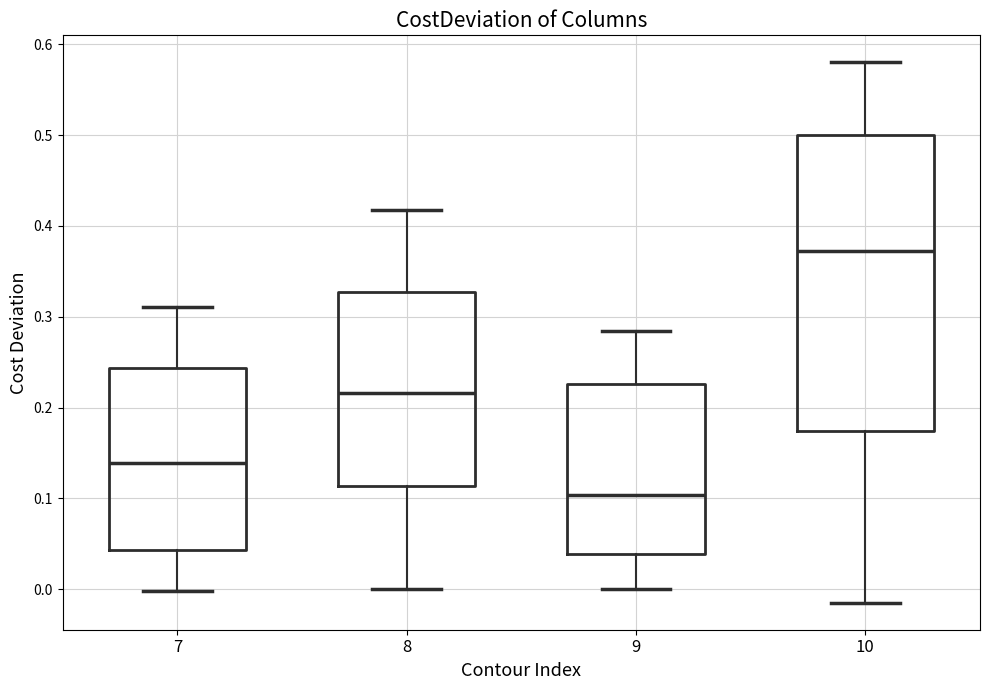

Where is the upper edge of the box at x = 9 on the y-axis? The values are not printed on the chart, so give them approximately, as read against the axis.

0.23